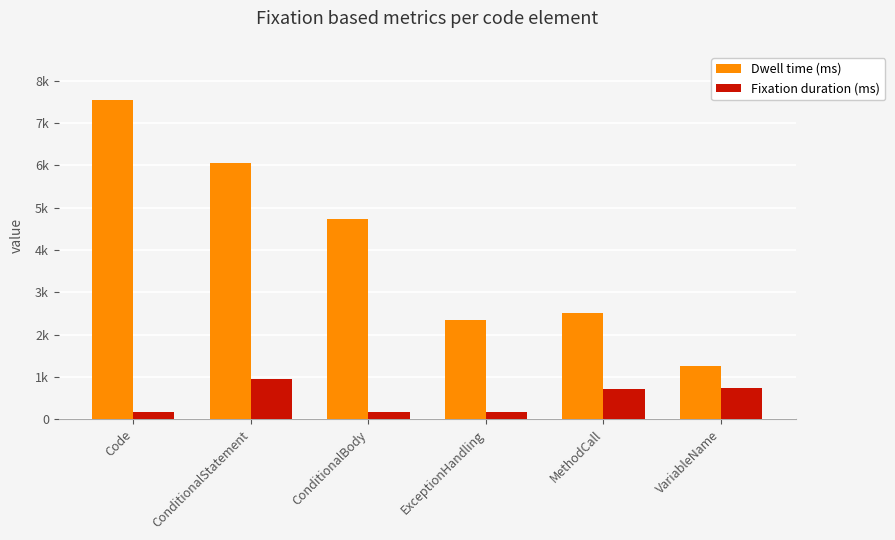

What is the difference between the Dwell time (ms) values at ConditionalBody and Code?

2811.4